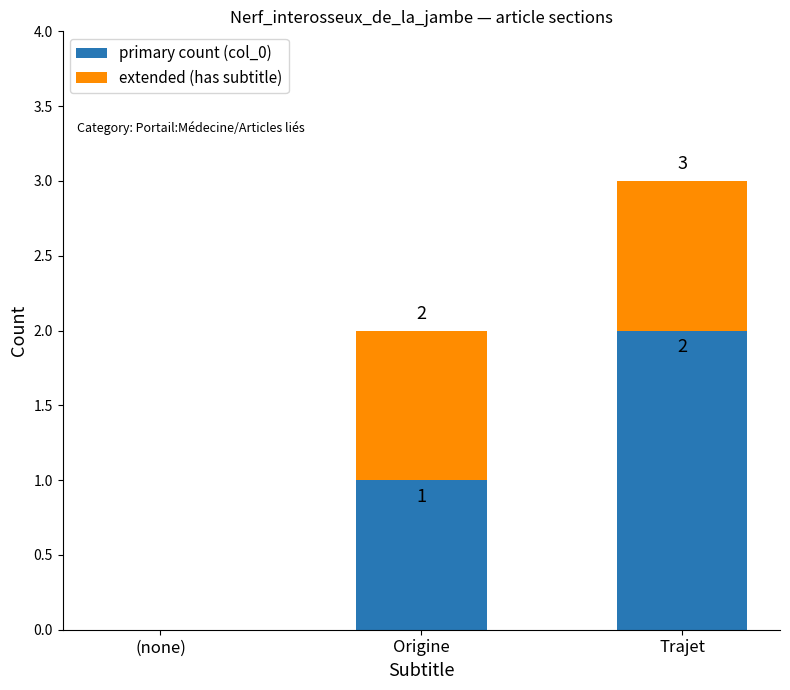

How many primary count (col_0) values are between 0 and 2?

3